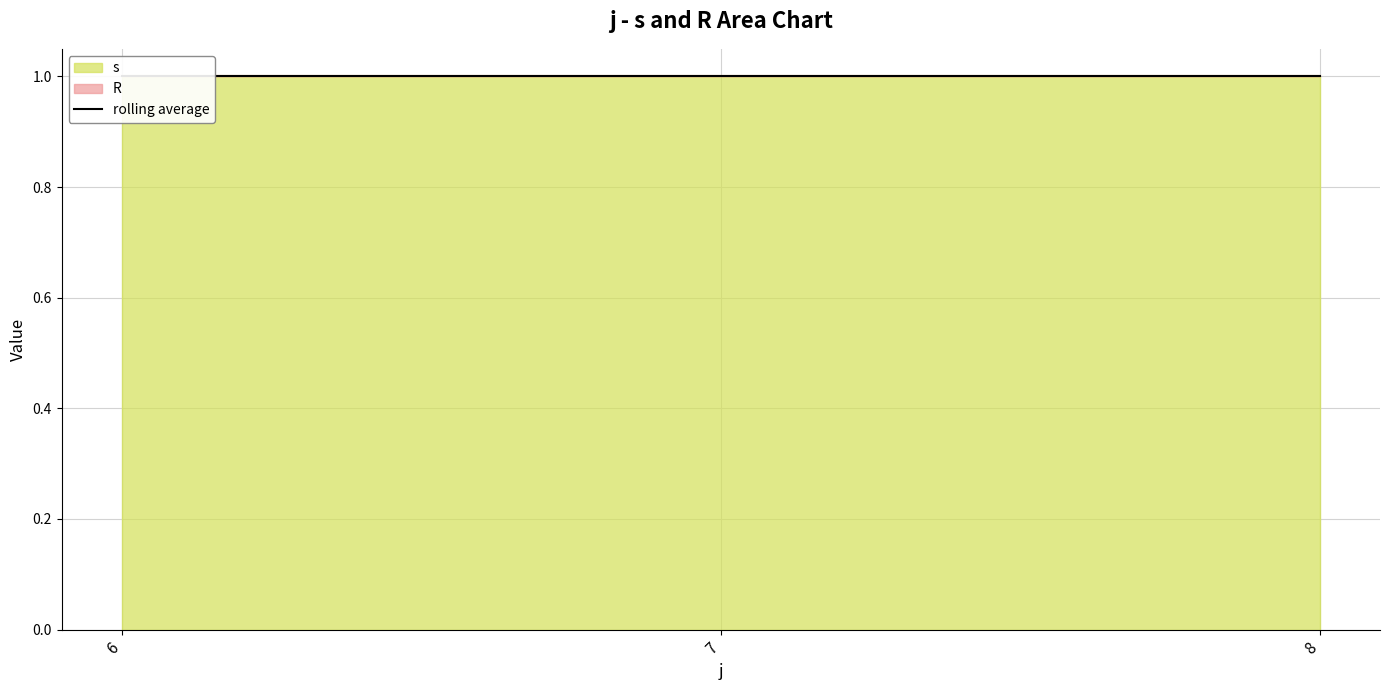

What is the spread (max minus min) of values at 8?

1